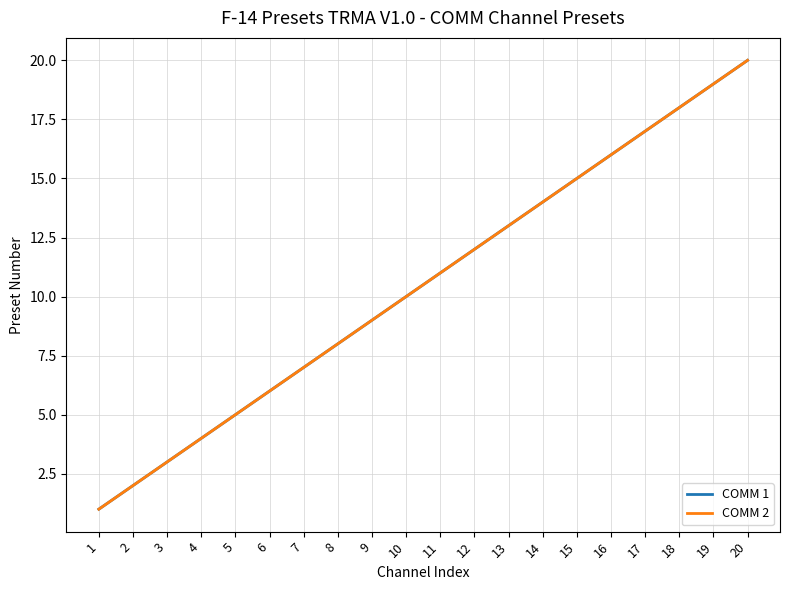

What is the difference between the COMM 2 values at 1 and 17?

16